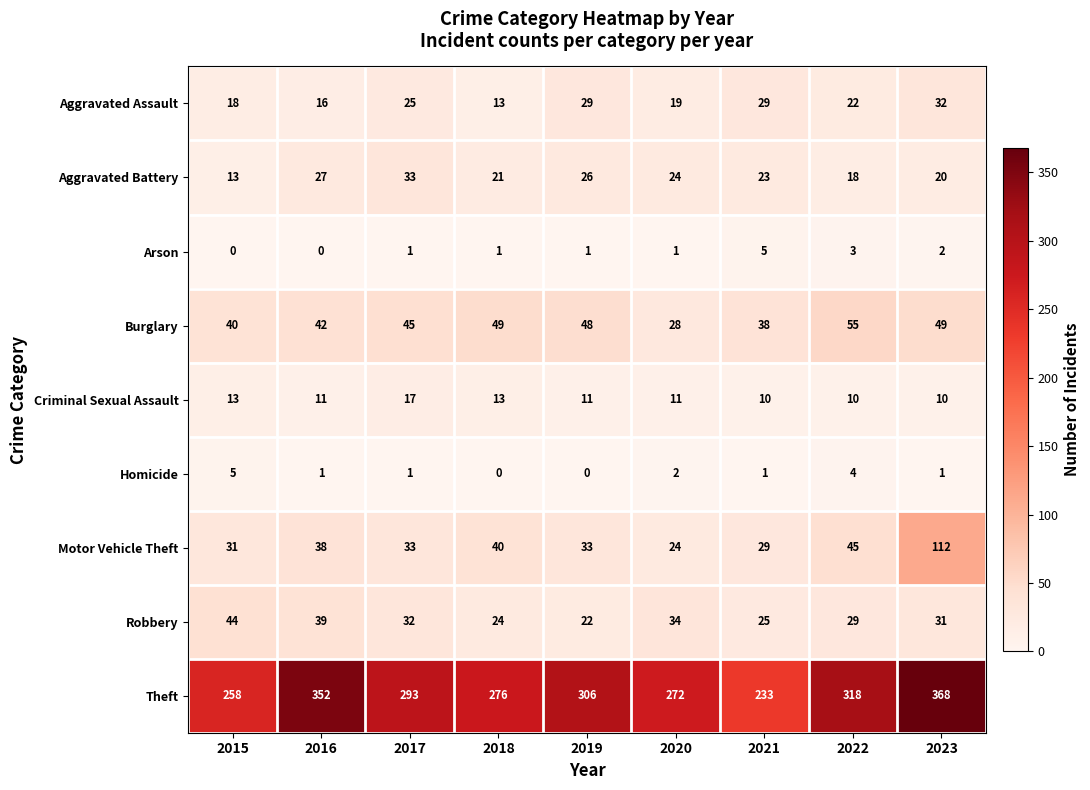

Which category has the lowest value in the Motor Vehicle Theft series?

2020